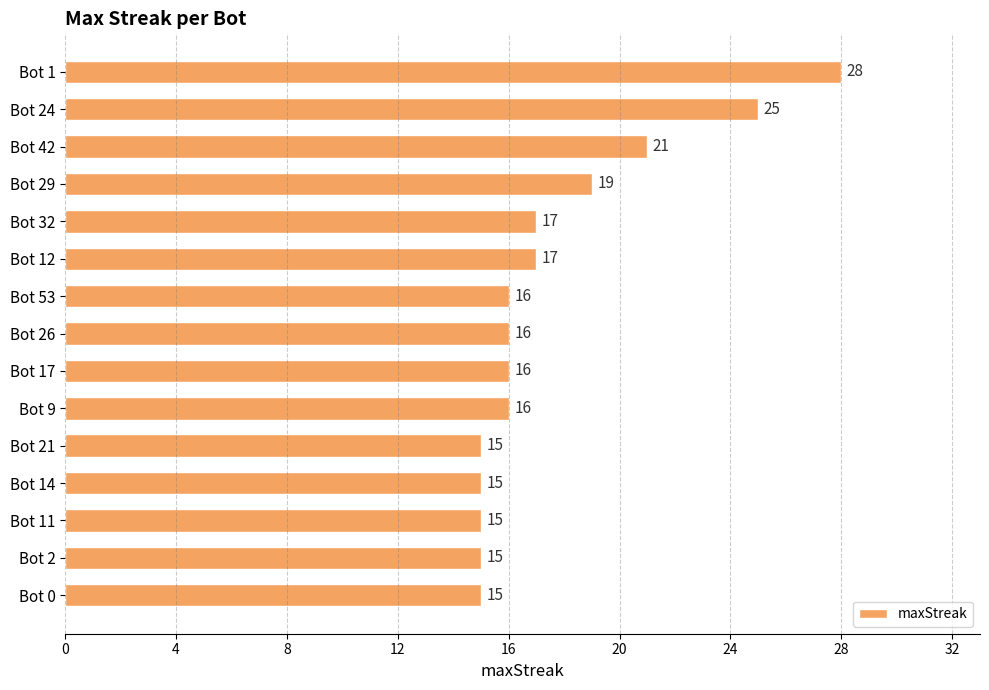

What is the average value?

18